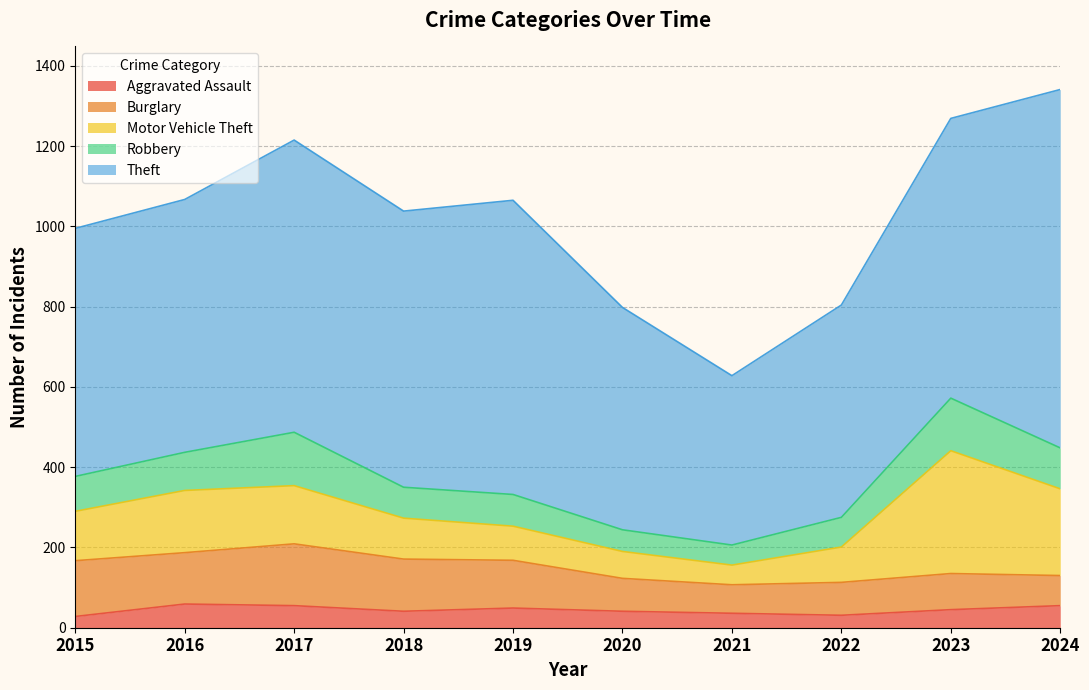

What is the difference between the maximum and minimum values in the Motor Vehicle Theft series?

257